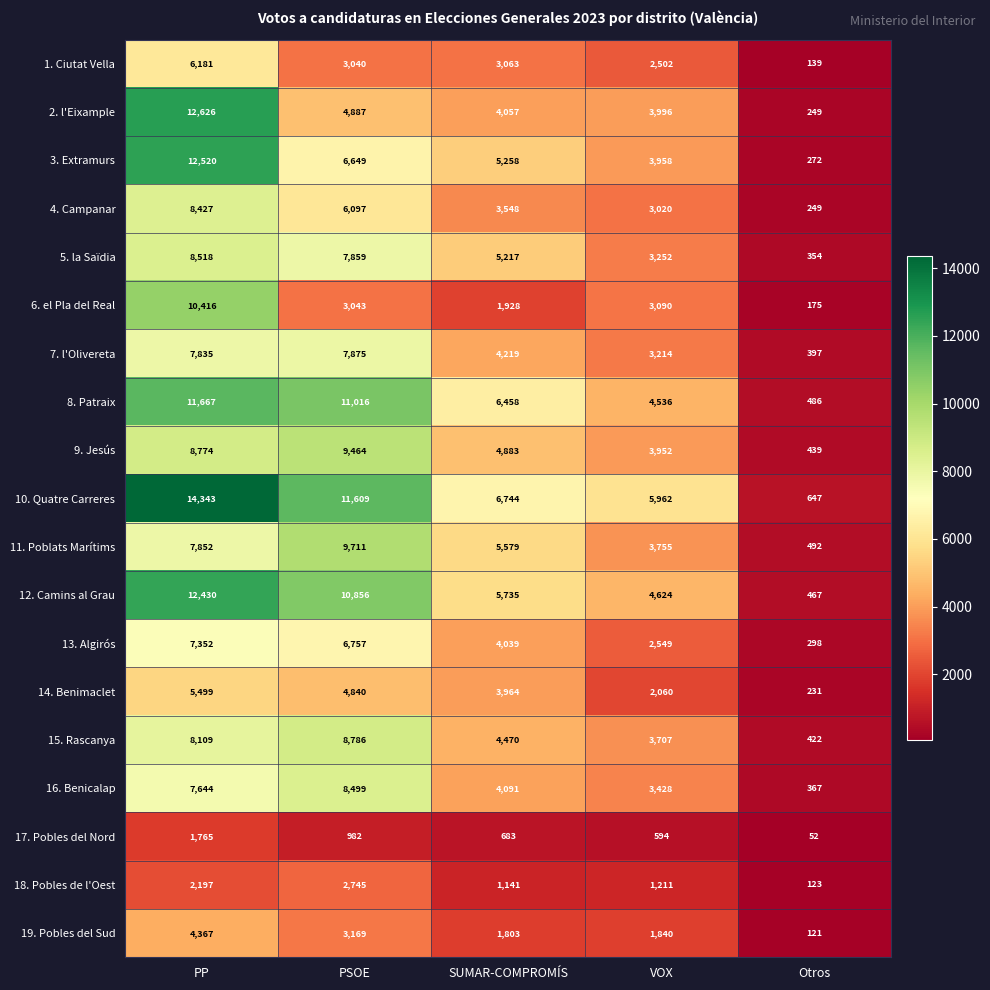

What is the difference between the second highest and second lowest values in the 9. Jesús series?

4822